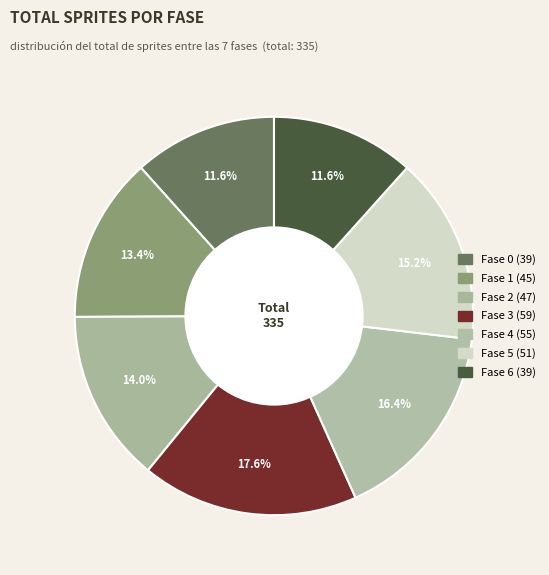

To the nearest percent, what is the difference between the Fase 6 and Fase 5 slice percentages?

4%